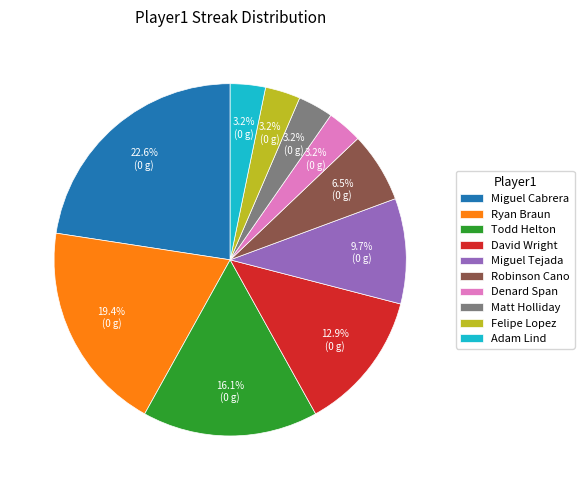

Between Todd Helton and David Wright, which is larger?

Todd Helton